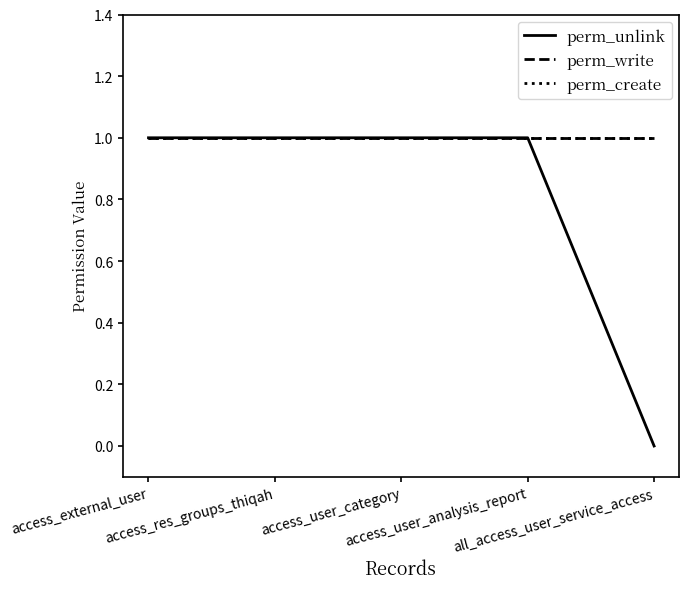

Rank the series by their maximum value, from highest to lowest.

perm_unlink, perm_write, perm_create